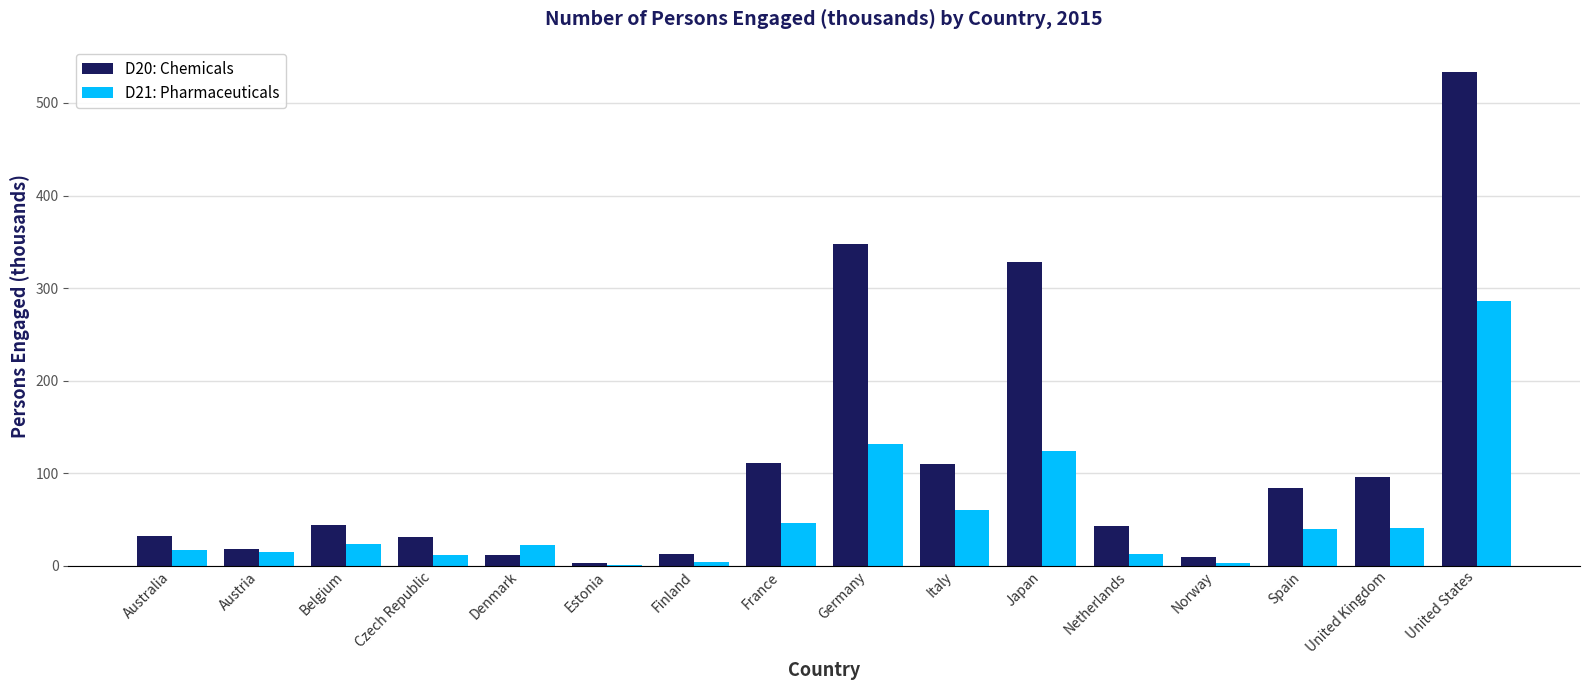

What is the total value across all series at Belgium?

67.4